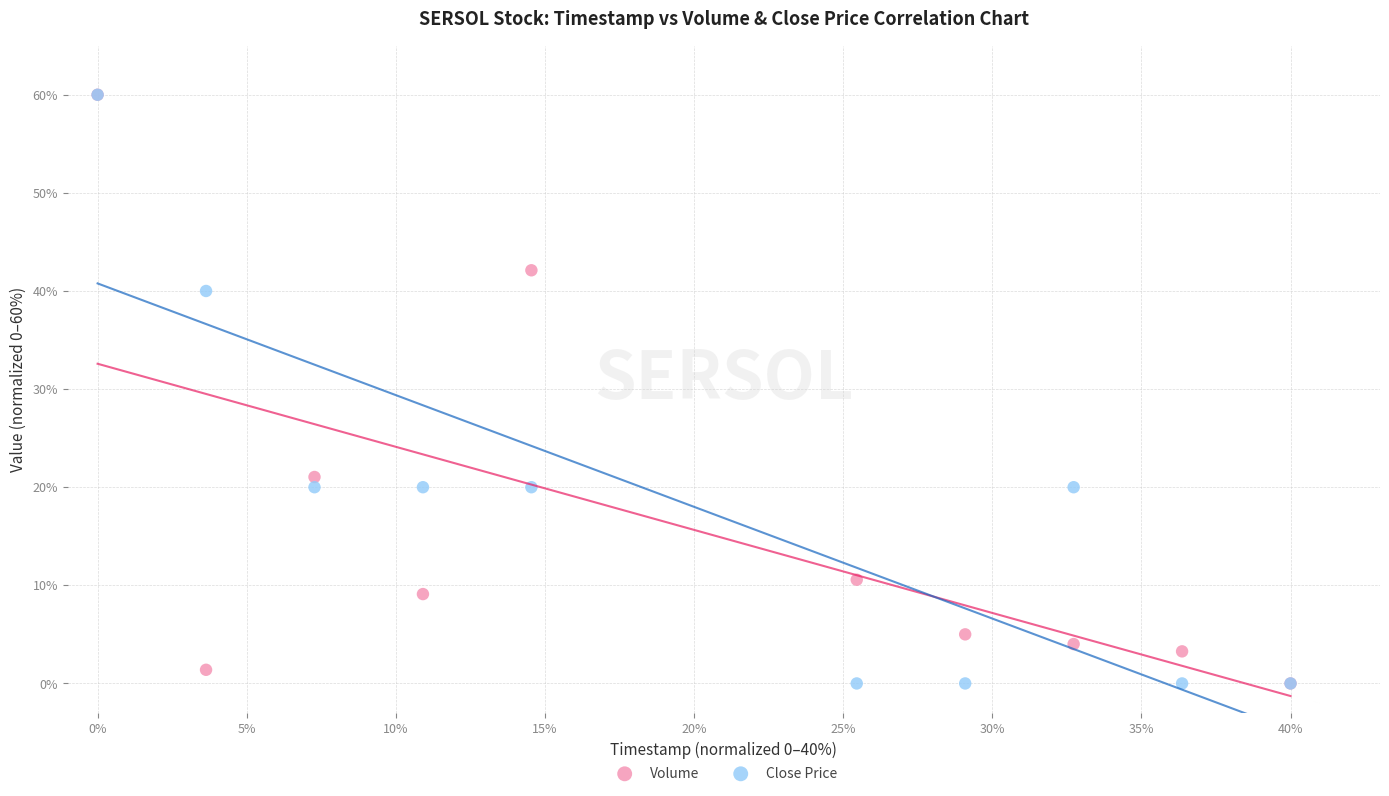

In the Volume series, what Y value is closest to 30?

21.0